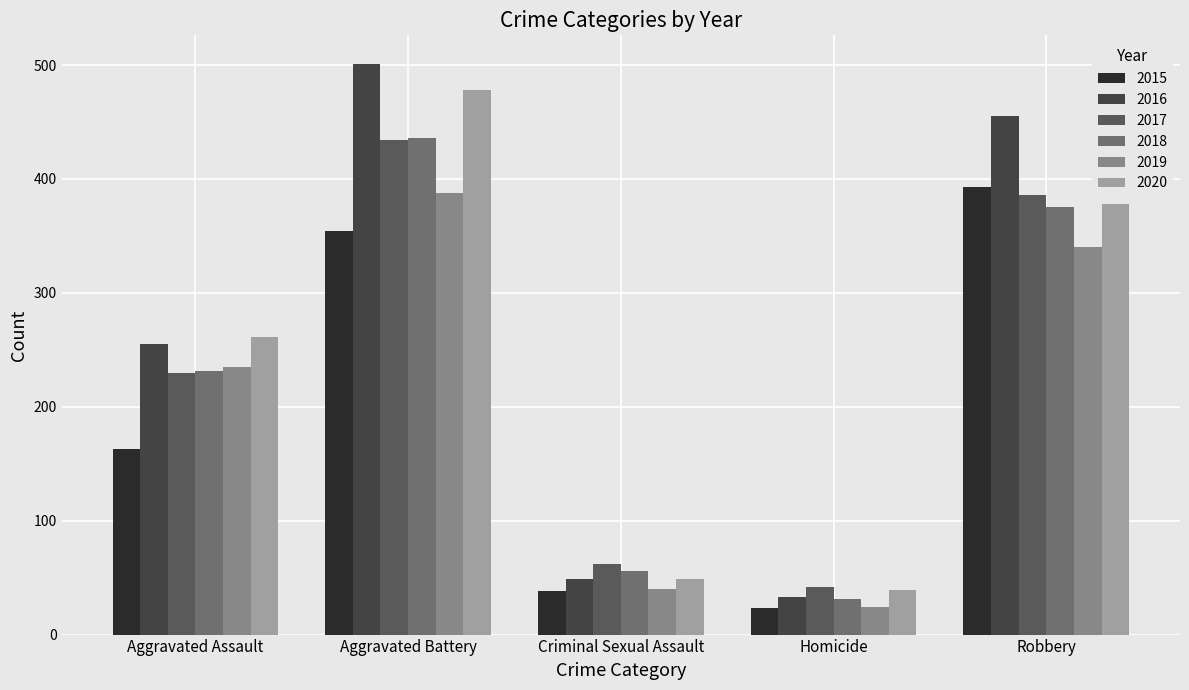

List the labels in order of 2017 value, smallest first.

Homicide, Criminal Sexual Assault, Aggravated Assault, Robbery, Aggravated Battery